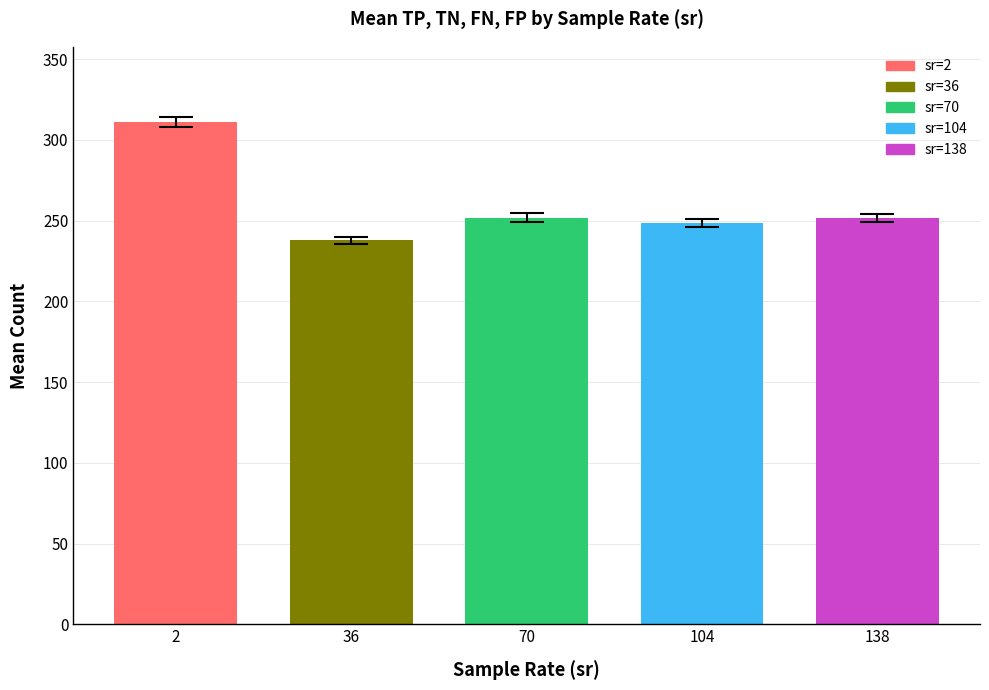

What is the value of the 4th bar from the left?

248.4